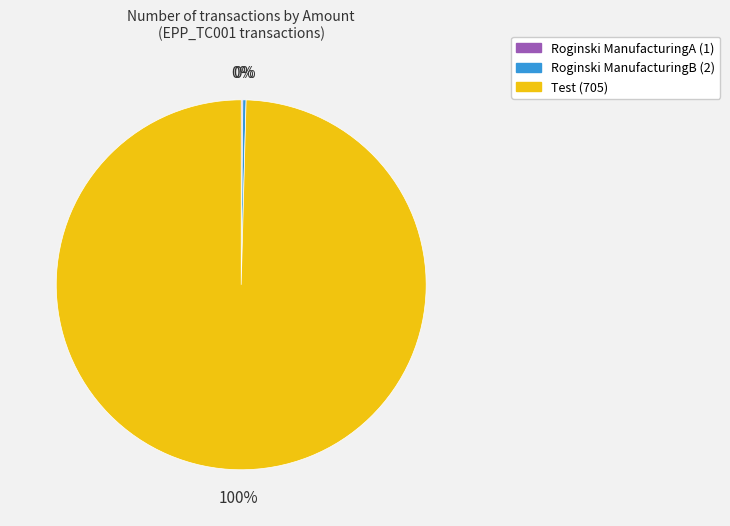

Which slice represents more than half of the pie?

Test (705)